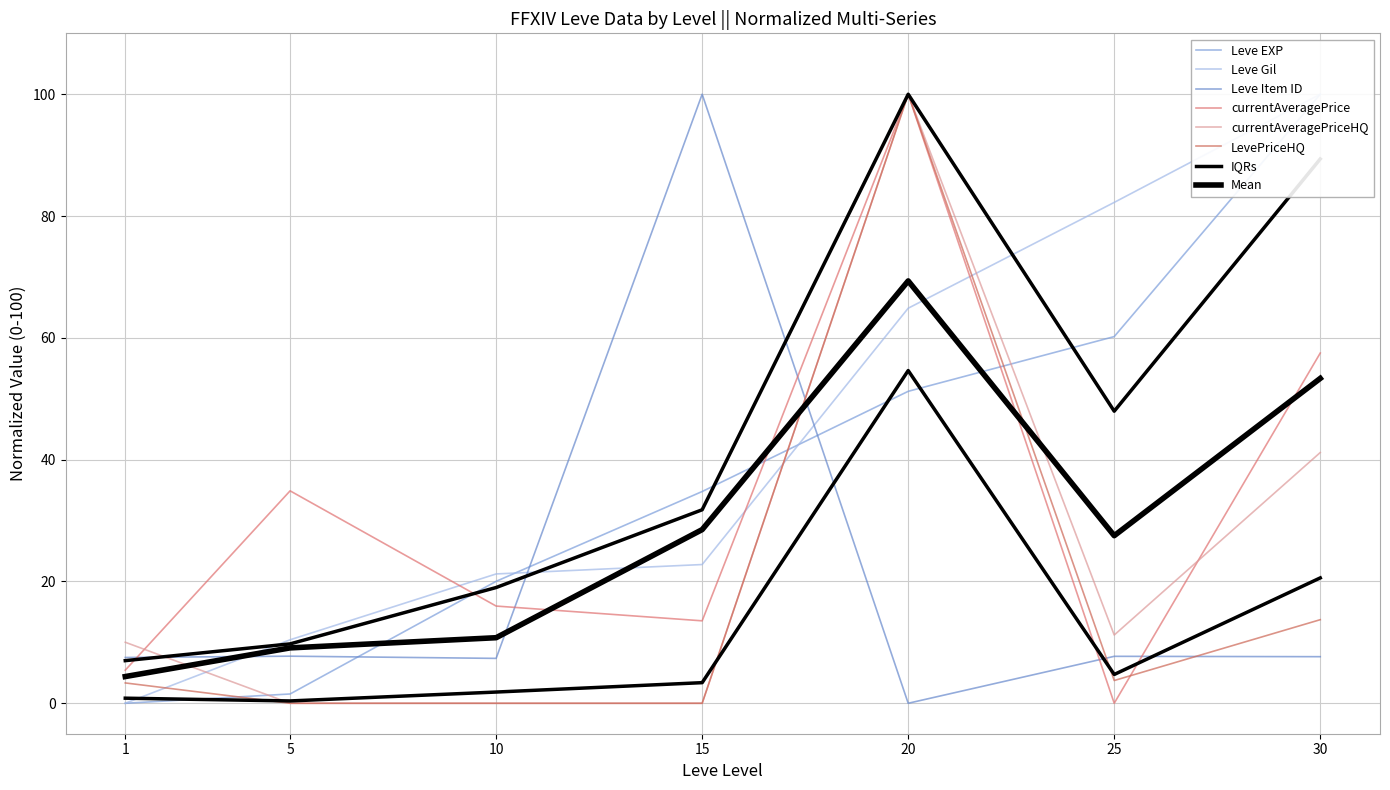

Does the chart display data point markers on the line(s)?

No